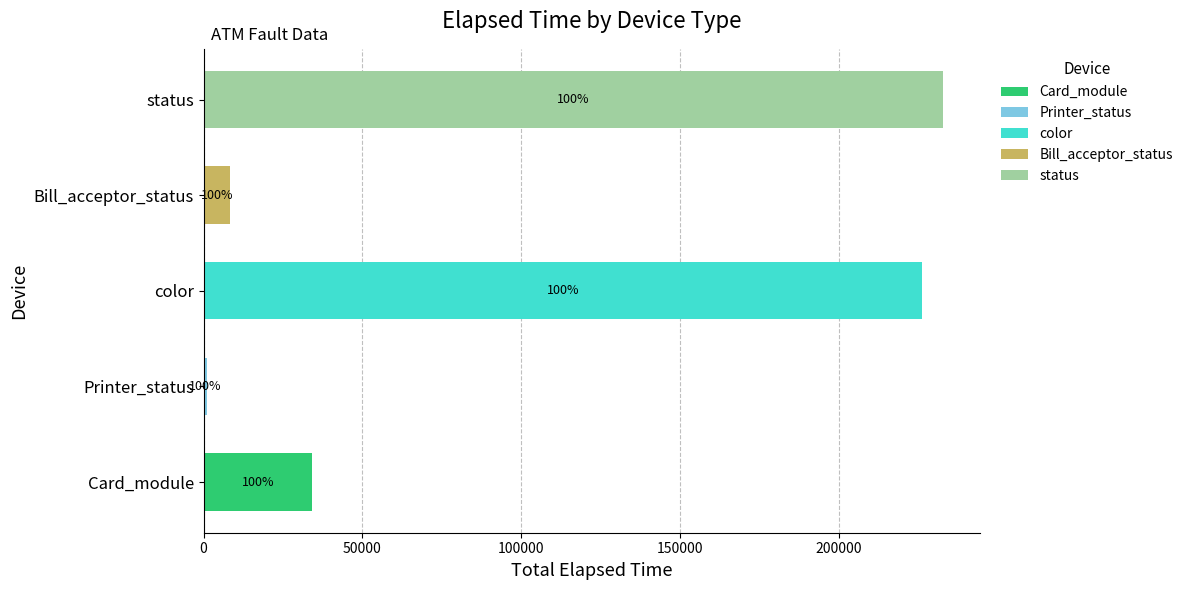

What is the highest value of the Card_module series?

34171